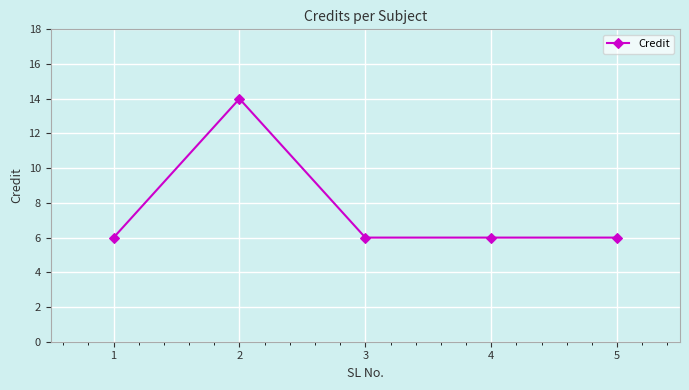

What is the difference between the maximum and minimum values?

8